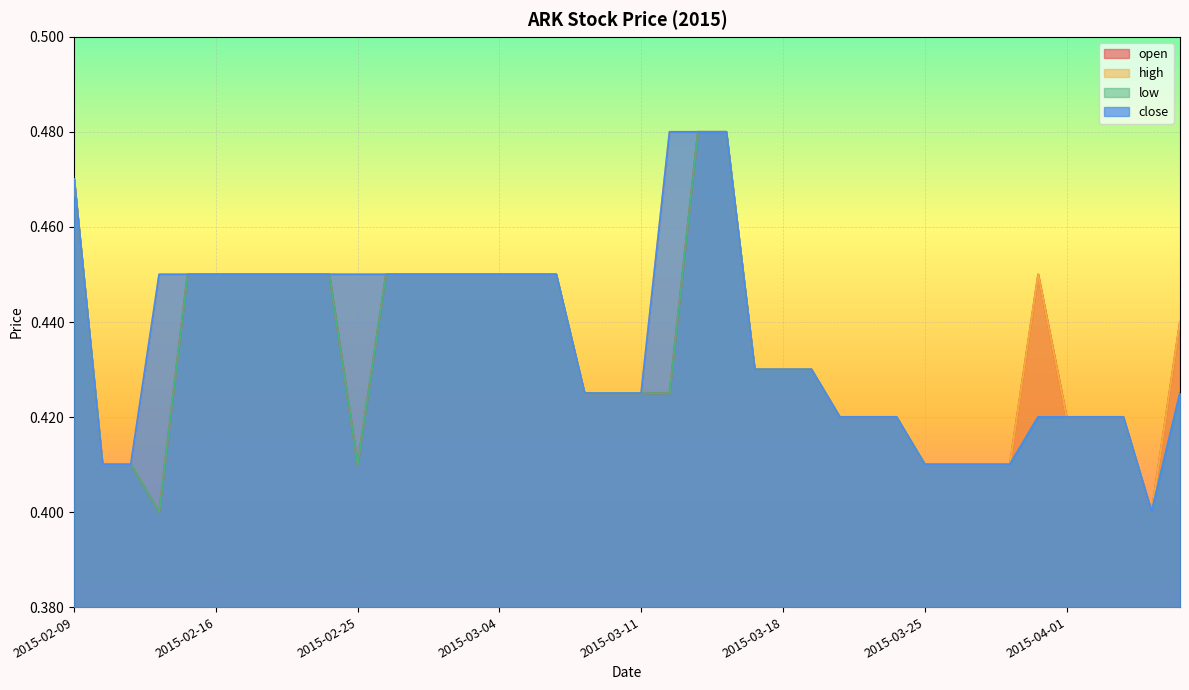

At which category is the sum across all series the highest?

2015-03-13